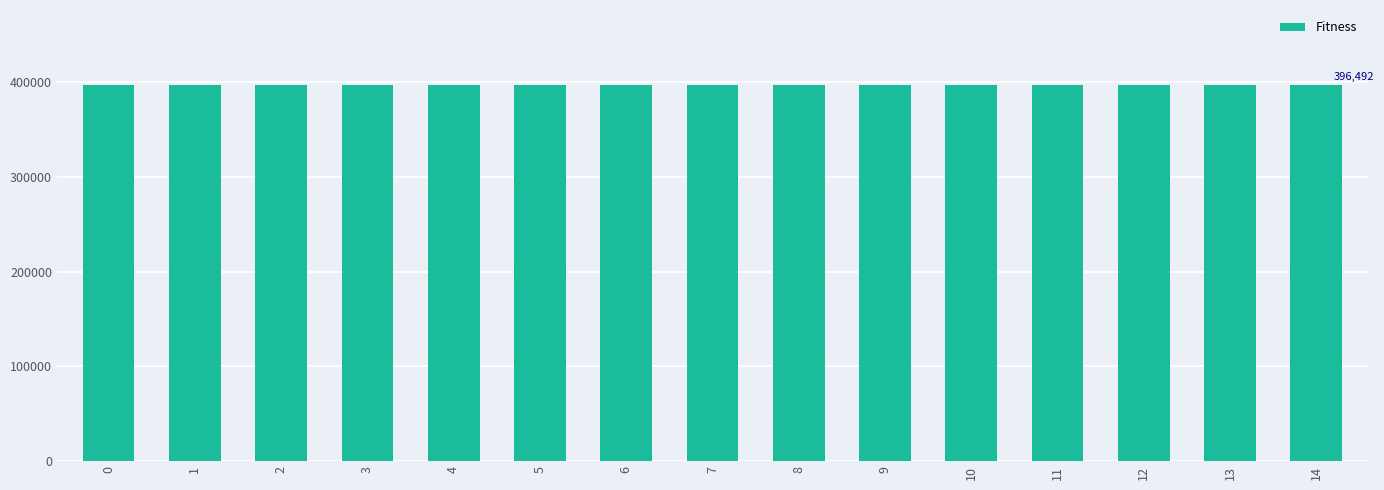

Which series has the widest spread of values?

Fitness